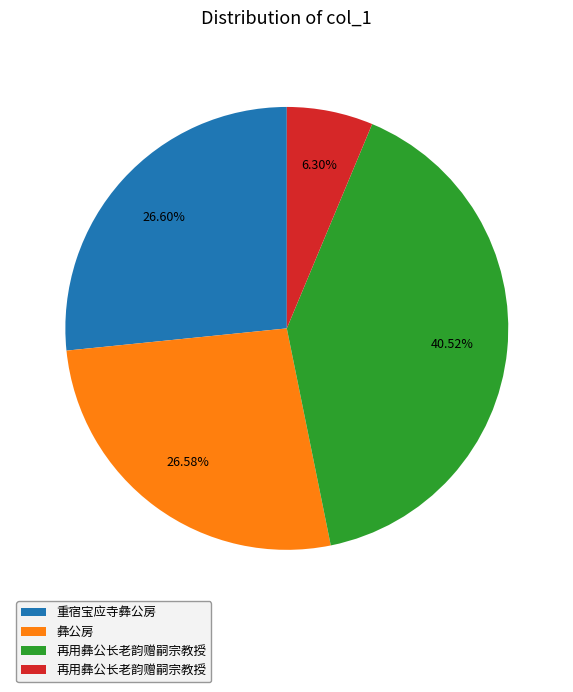

Is there any slice that represents more than half of the pie?

No